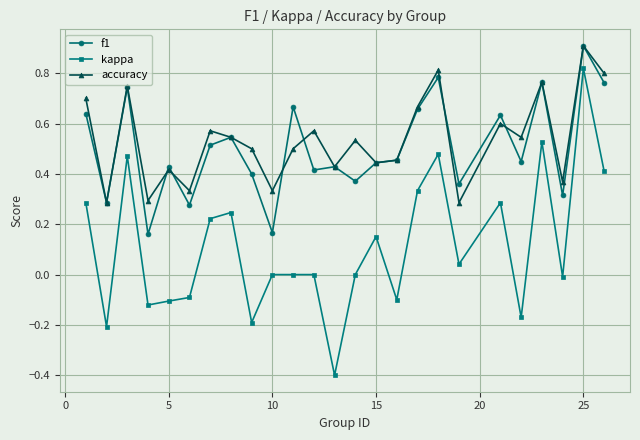

What is the highest value of the f1 series?

0.9